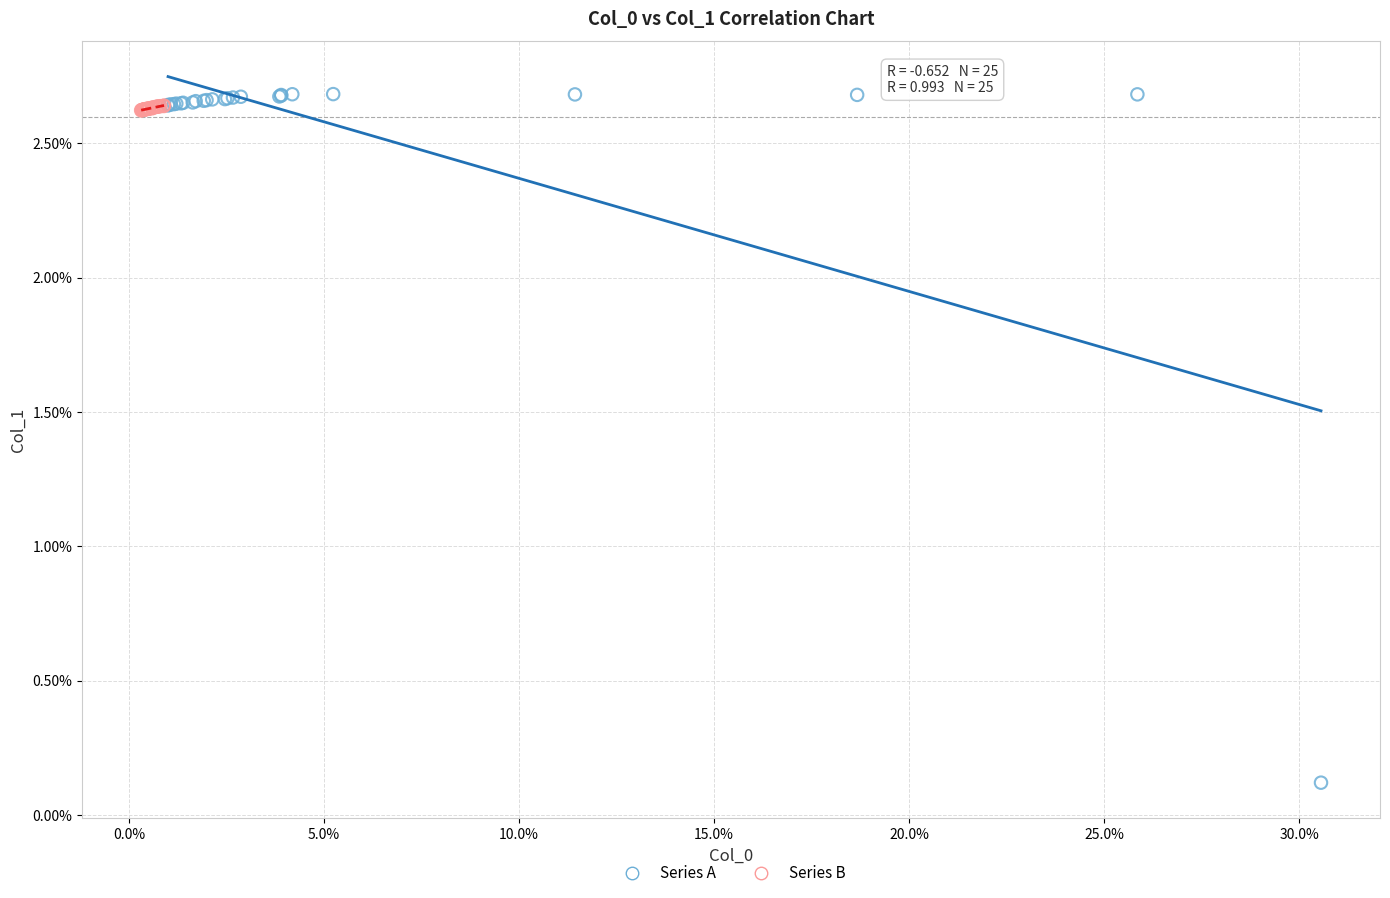

What are all the series names shown in the legend?

Series A, Series B